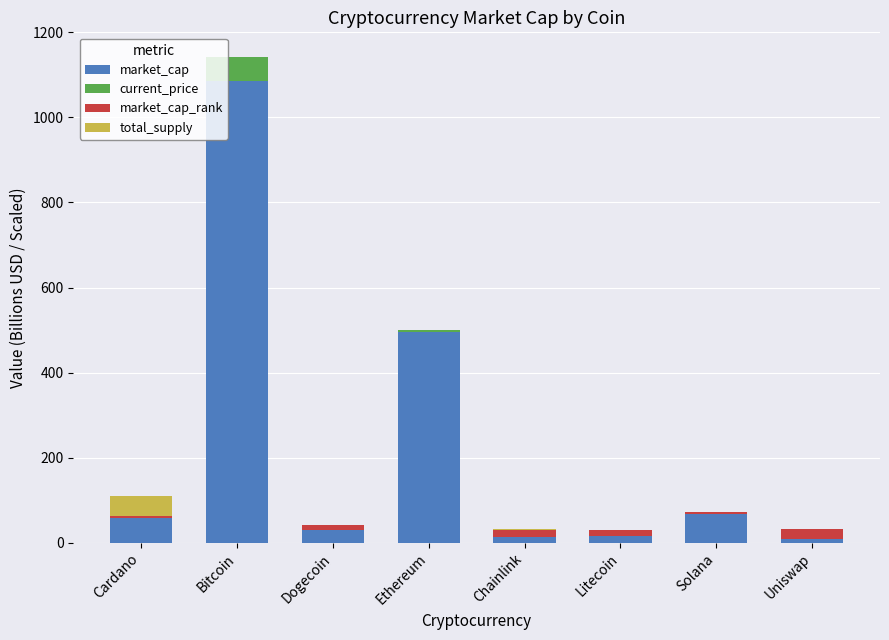

The value of market_cap at Bitcoin is 1604.5. True or false?

False